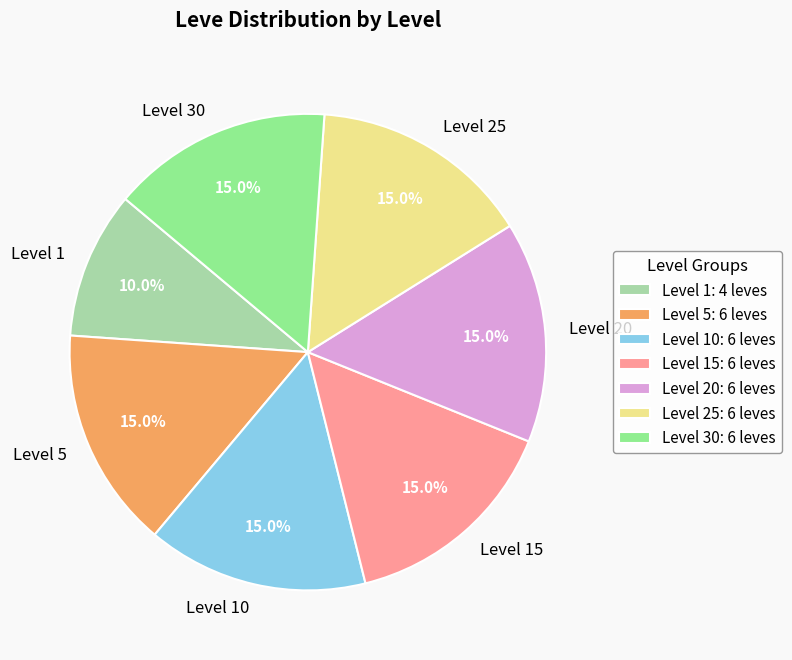

Does Level 5 represent more than half of the total?

No